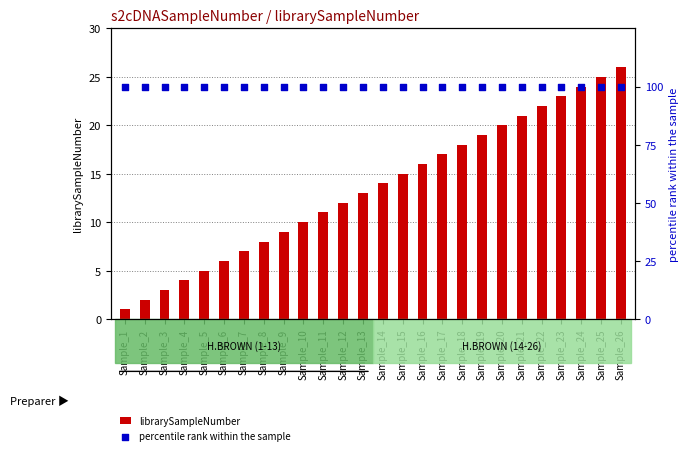

Which series contains the lowest Y value?

librarySampleNumber